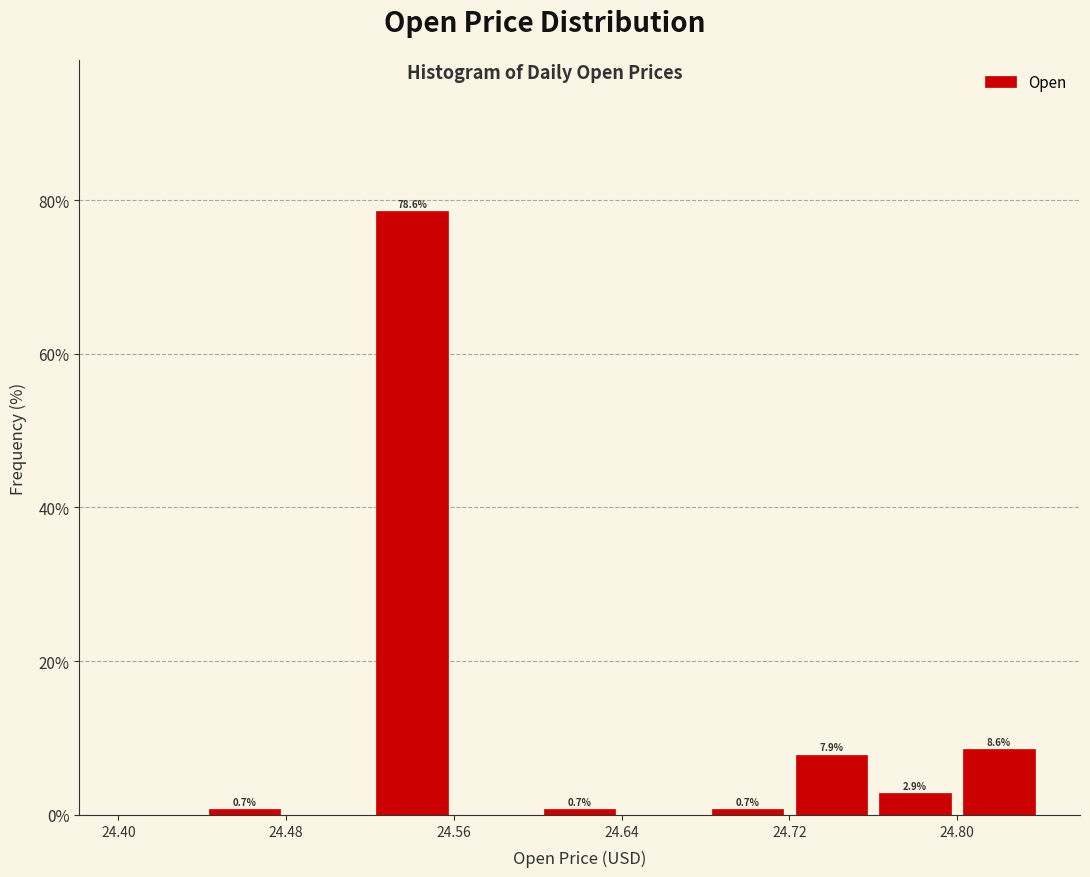

Over which range of the x-axis is the bar tallest?

24.52 to 24.56